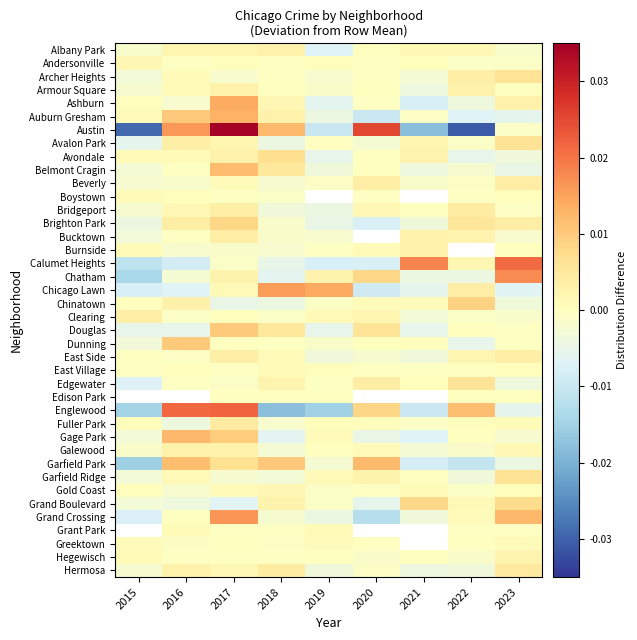

True or false: Grant Park has a value of 0.0 at 2019.

False